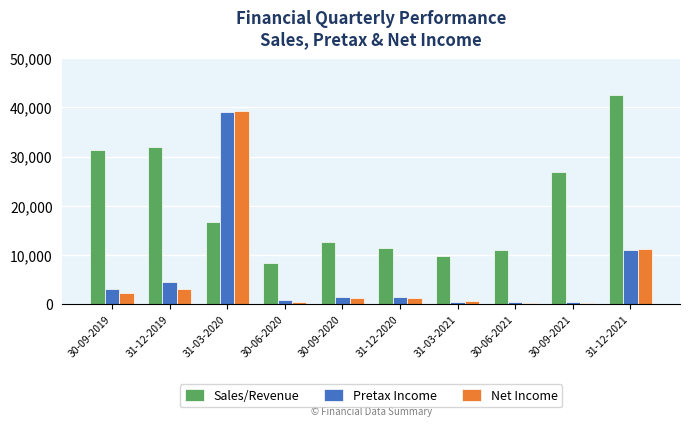

True or false: Net Income has a value of 291.0 at 30-09-2021.

True